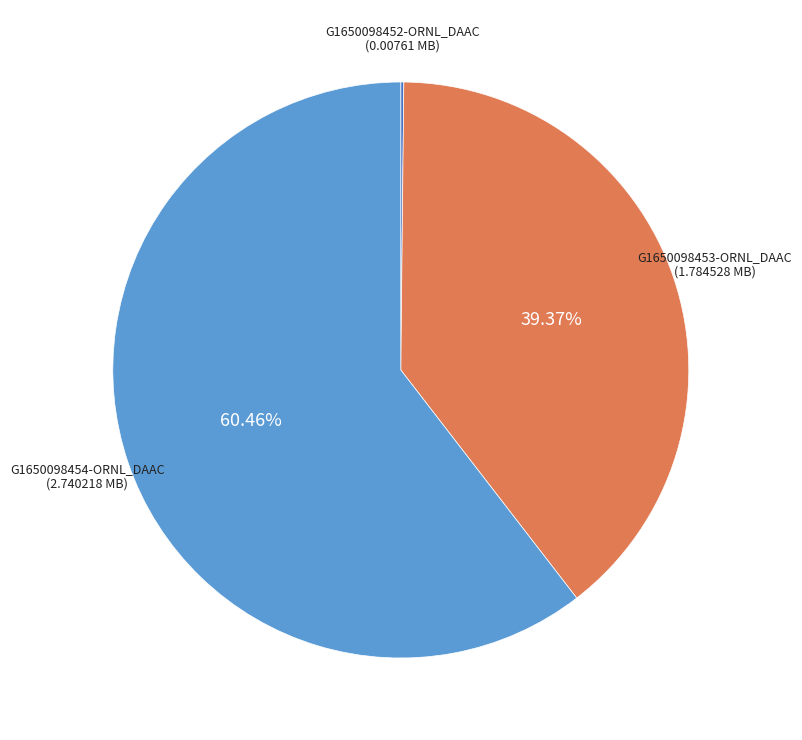

What is the ratio of the value at G1650098454-ORNL_DAAC to the value at G1650098453-ORNL_DAAC?

1.5